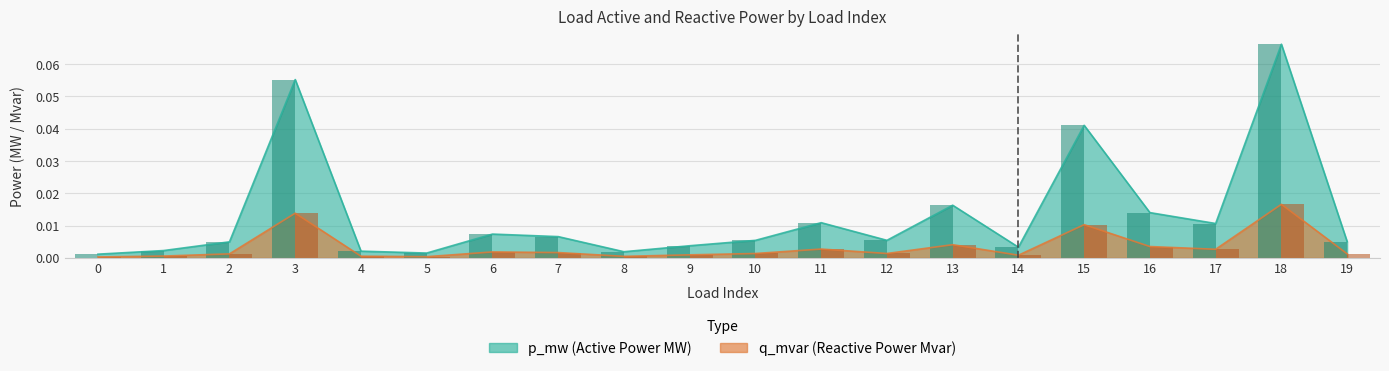

List the labels in order of p_mw value, largest first.

18, 3, 15, 13, 16, 11, 17, 6, 7, 12, 10, 19, 2, 9, 14, 1, 4, 8, 5, 0